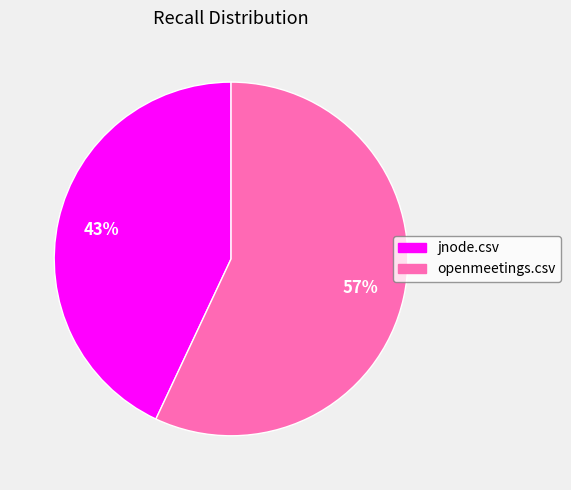

Combined, do openmeetings.csv and jnode.csv account for over 50%?

Yes